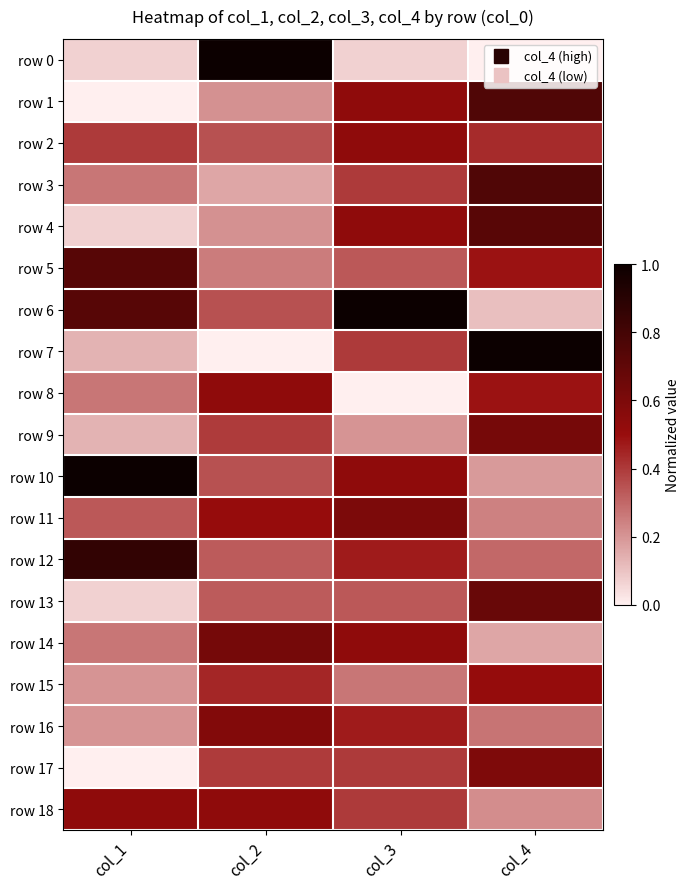

Reading left to right, list all the values displayed in this chart.

row 0: col_1=0.1	col_2=1.0	col_3=0.1	col_4=0.0
row 1: col_1=0.0	col_2=0.2	col_3=0.5	col_4=0.8
row 2: col_1=0.4	col_2=0.3	col_3=0.5	col_4=0.4
row 3: col_1=0.3	col_2=0.2	col_3=0.4	col_4=0.8
row 4: col_1=0.1	col_2=0.2	col_3=0.5	col_4=0.7
row 5: col_1=0.7	col_2=0.3	col_3=0.3	col_4=0.5
row 6: col_1=0.7	col_2=0.3	col_3=1.0	col_4=0.1
row 7: col_1=0.1	col_2=0.0	col_3=0.4	col_4=1.0
row 8: col_1=0.3	col_2=0.5	col_3=0.0	col_4=0.5
row 9: col_1=0.1	col_2=0.4	col_3=0.2	col_4=0.6
row 10: col_1=1.0	col_2=0.3	col_3=0.5	col_4=0.2
row 11: col_1=0.3	col_2=0.5	col_3=0.6	col_4=0.2
row 12: col_1=0.9	col_2=0.3	col_3=0.5	col_4=0.3
row 13: col_1=0.1	col_2=0.3	col_3=0.3	col_4=0.7
row 14: col_1=0.3	col_2=0.6	col_3=0.5	col_4=0.2
row 15: col_1=0.2	col_2=0.4	col_3=0.3	col_4=0.5
row 16: col_1=0.2	col_2=0.6	col_3=0.5	col_4=0.3
row 17: col_1=0.0	col_2=0.4	col_3=0.4	col_4=0.6
row 18: col_1=0.5	col_2=0.5	col_3=0.4	col_4=0.2